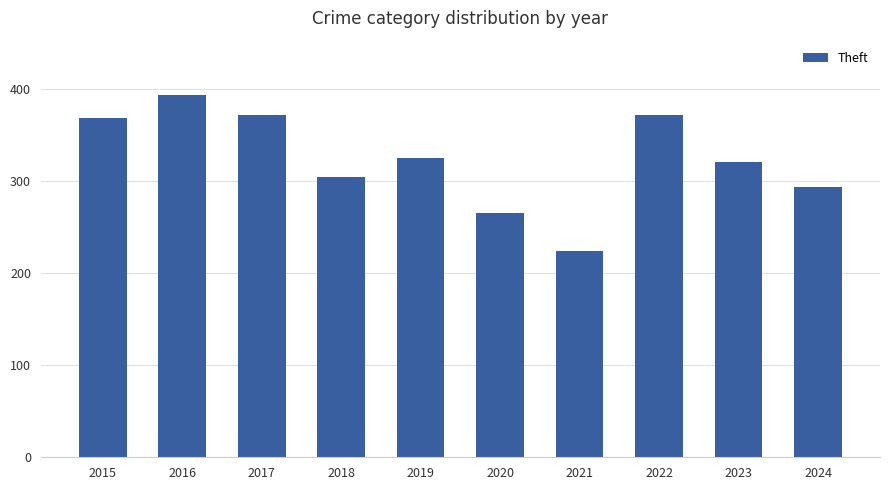

Count the number of data series in this chart.

1